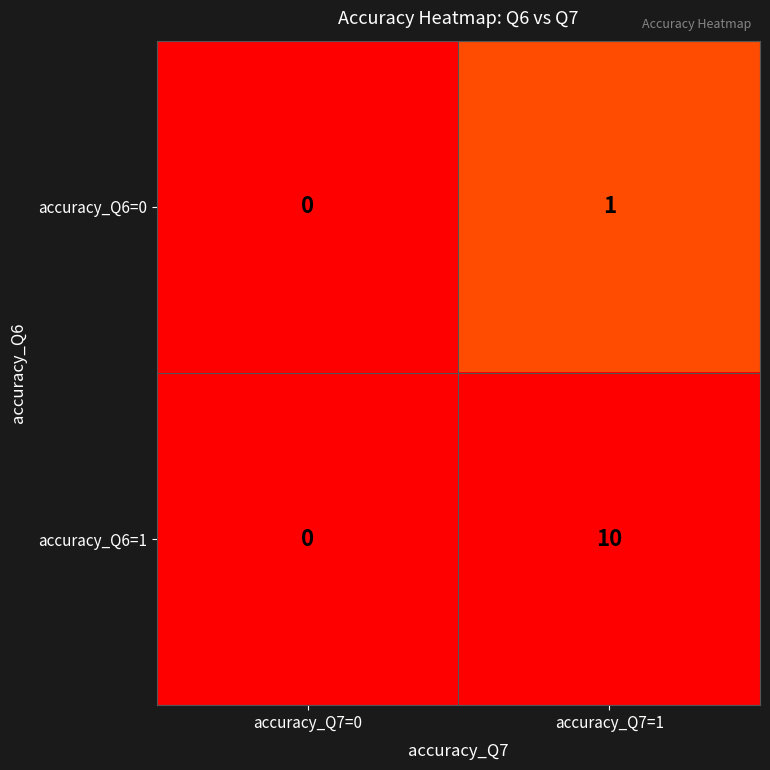

Is it true that accuracy_Q6=0 equals 2 at accuracy_Q7=1?

False